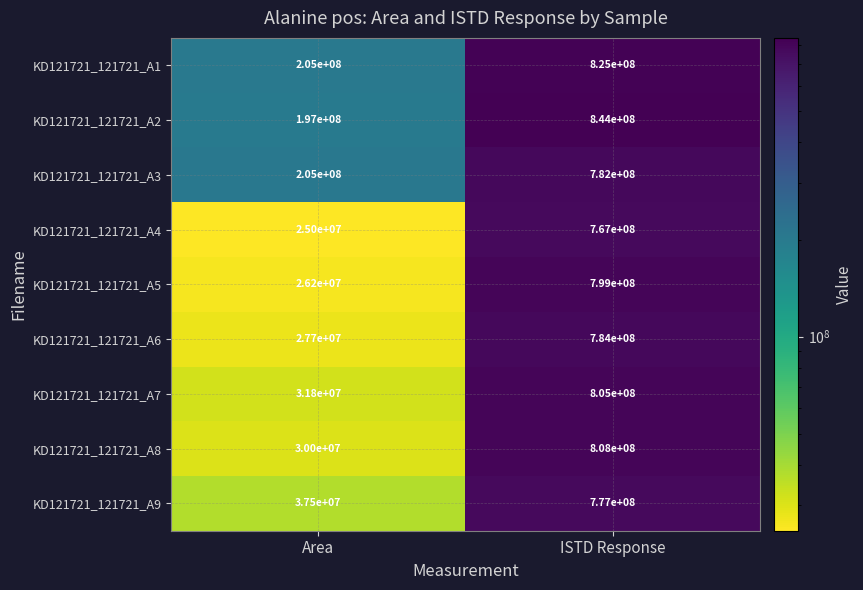

Rank the series at ISTD Response from lowest to highest value.

KD121721_121721_A4, KD121721_121721_A9, KD121721_121721_A3, KD121721_121721_A6, KD121721_121721_A5, KD121721_121721_A7, KD121721_121721_A8, KD121721_121721_A1, KD121721_121721_A2